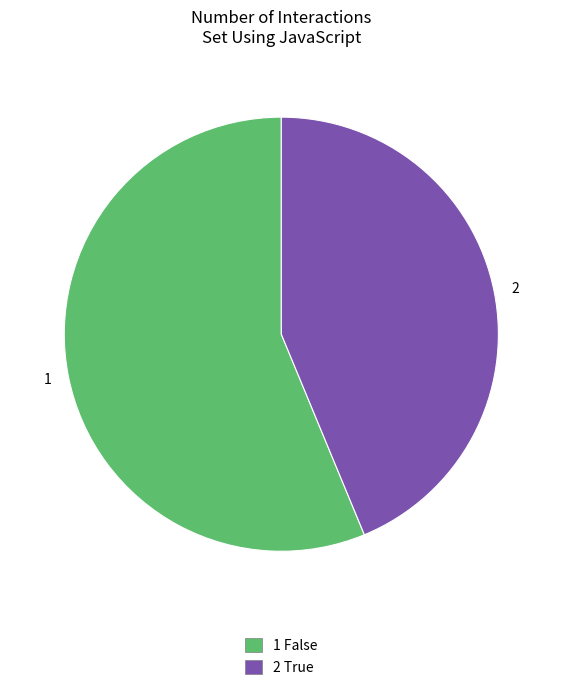

Does any single category account for the majority?

Yes